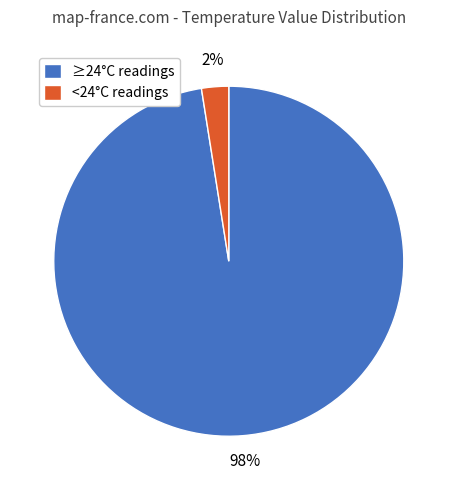

Which category has the biggest portion of the pie?

≥24°C readings